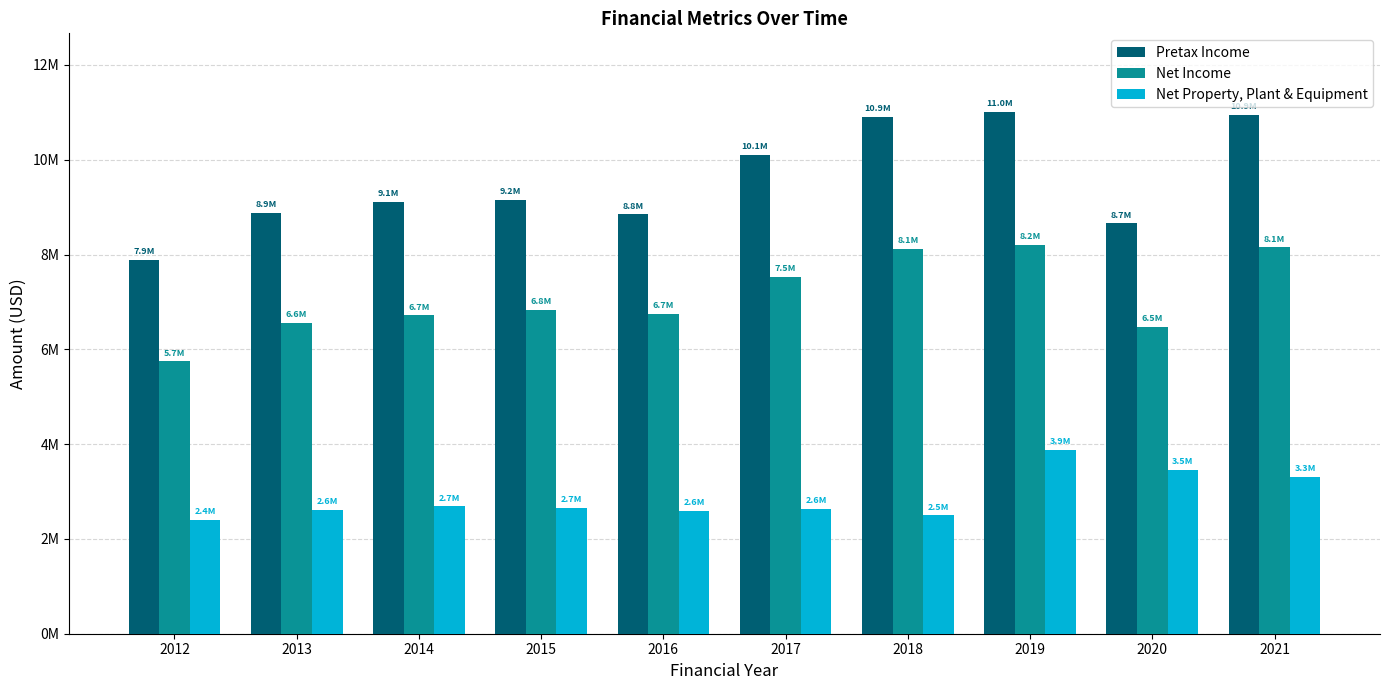

Reading left to right, transcribe all the data shown in this chart.

Pretax Income: 2012=7894599	2013=8869594	2014=9111583	2015=9151548	2016=8844450	2017=10098096	2018=10901346	2019=11013880	2020=8656956	2021=10940124
Net Income: 2012=5744696	2013=6552391	2014=6716455	2015=6835939	2016=6742992	2017=7520542	2018=8113260	2019=8198074	2020=6481219	2021=8149758
Net Property, Plant & Equipment: 2012=2402821	2013=2614309	2014=2688140	2015=2661472	2016=2595497	2017=2635018	2018=2495825	2019=3884006	2020=3452303	2021=3300553